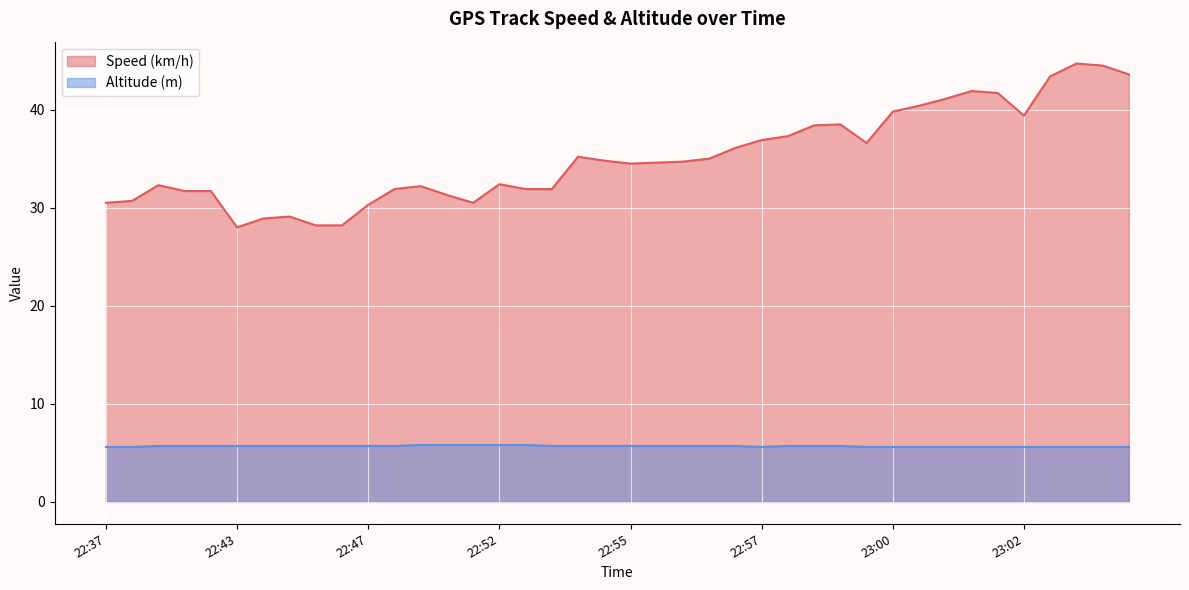

What is the total value across all series at 22:55?

40.2